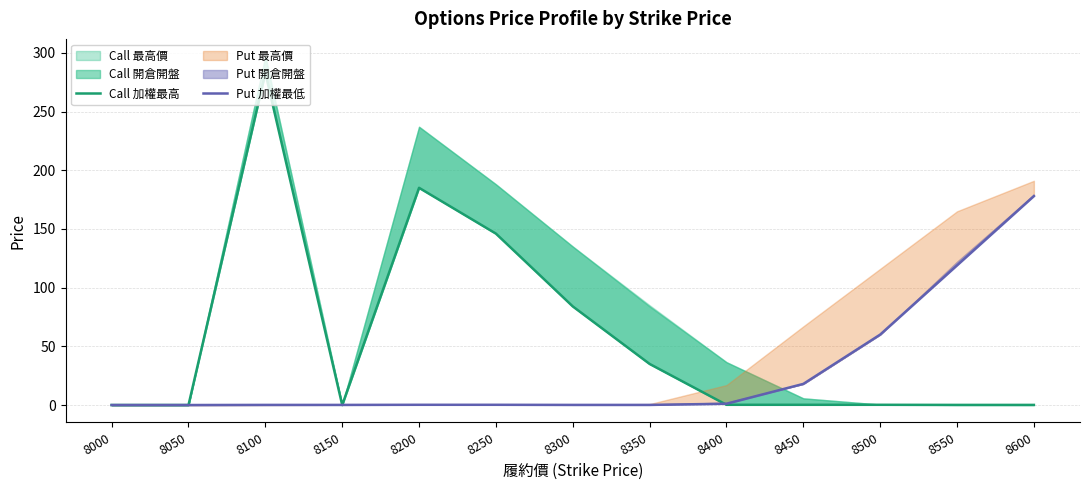

What is the difference between the second highest and second lowest values in the Call 加權最高 series?

185.0